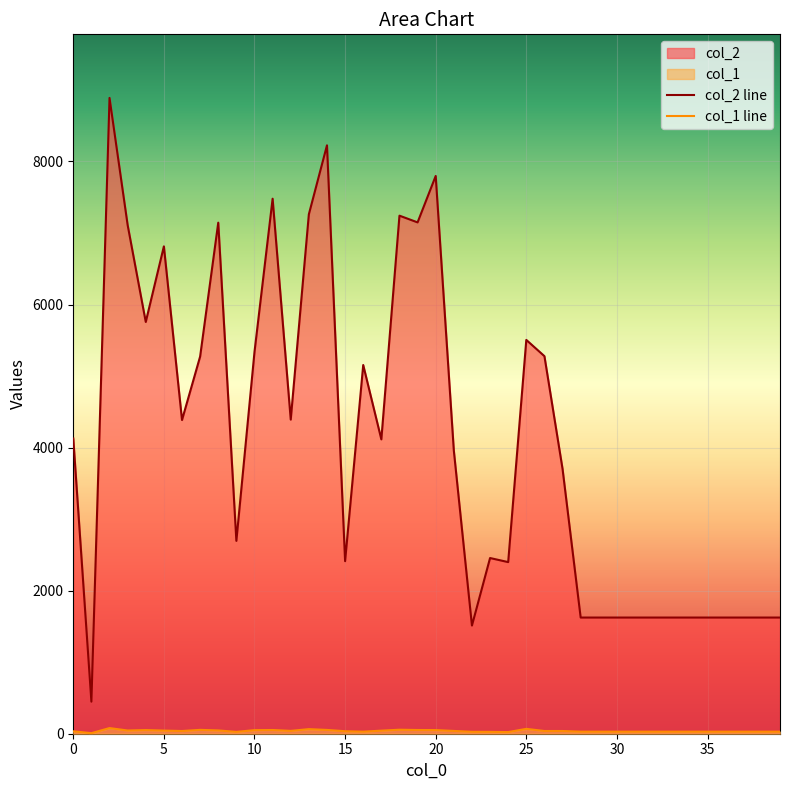

Which has a higher value, 3 or 14?

14